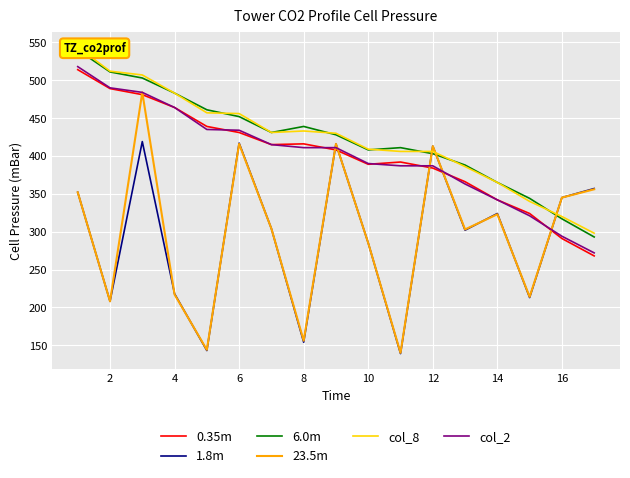

What is the average value of the 6.0m series?

422